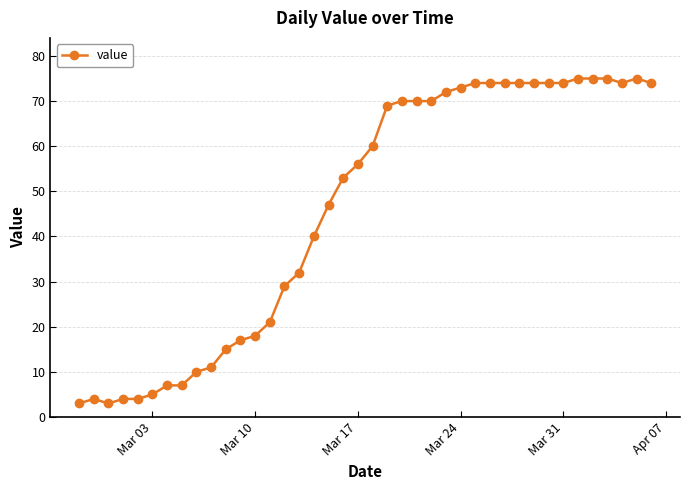

How many lines are shown in the chart?

1